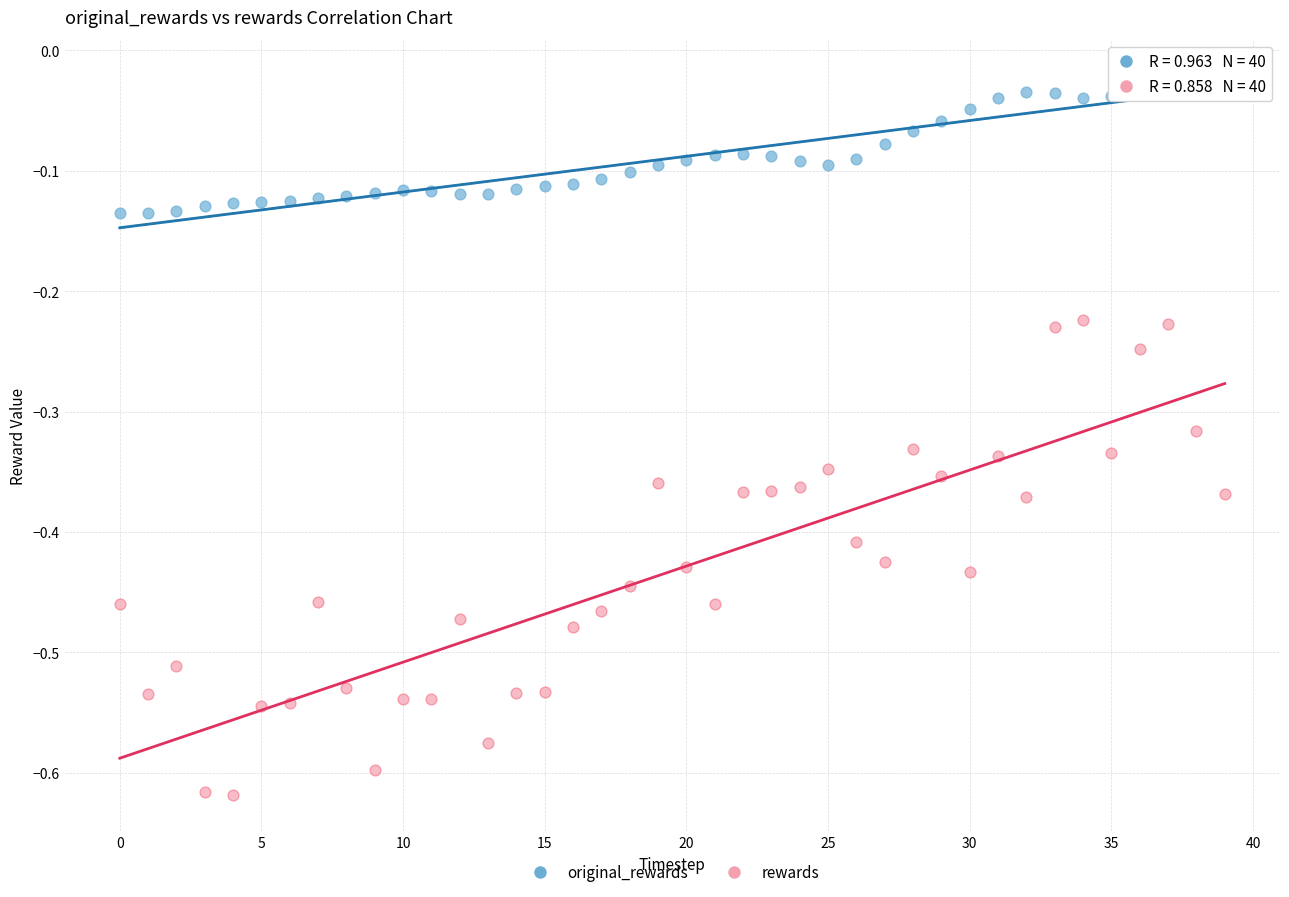

Which series reaches the maximum Y coordinate?

original_rewards